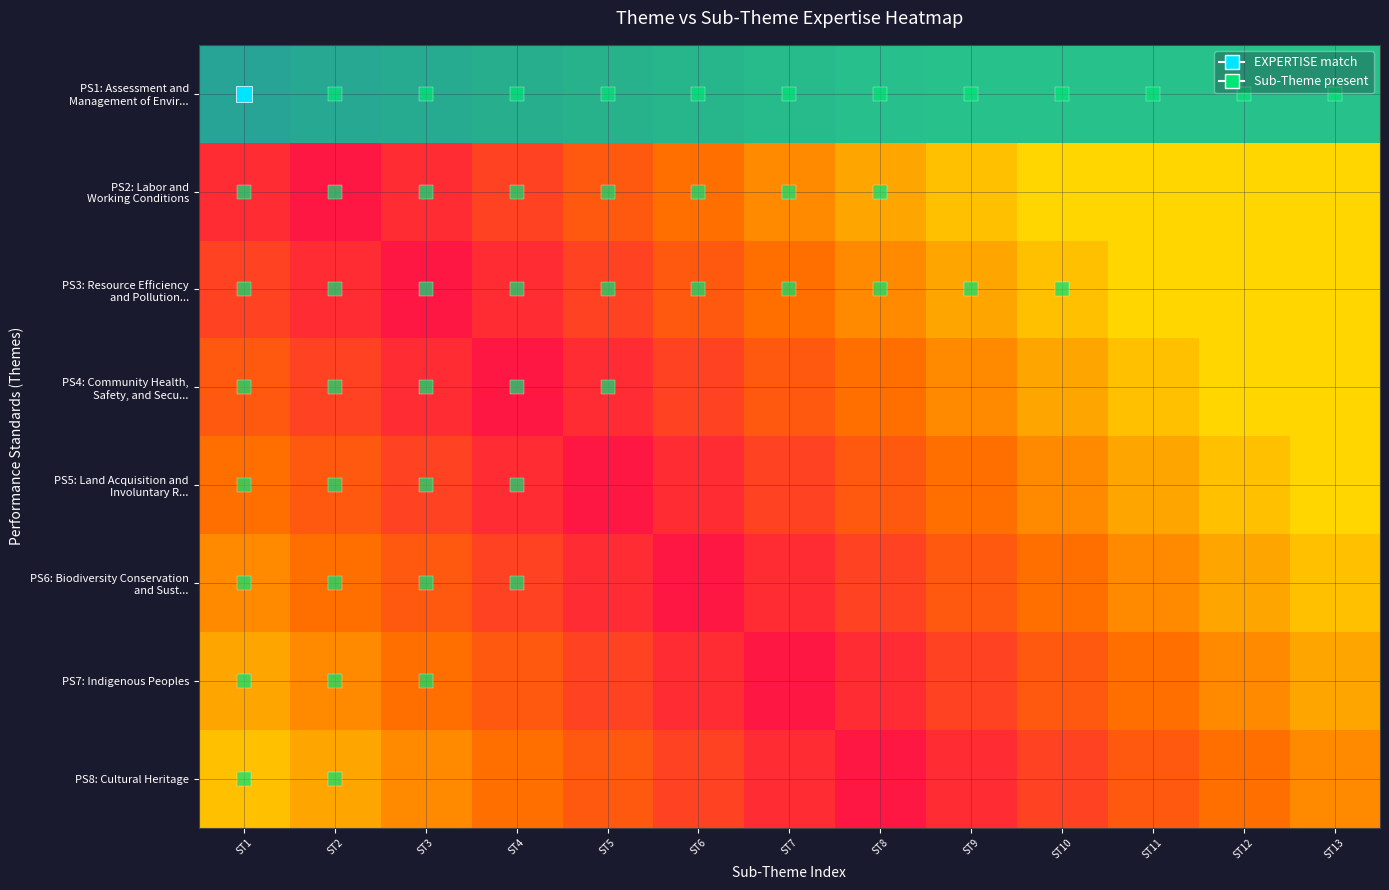

Which series has the largest range (max minus min)?

PS2: Labor and Working Conditions